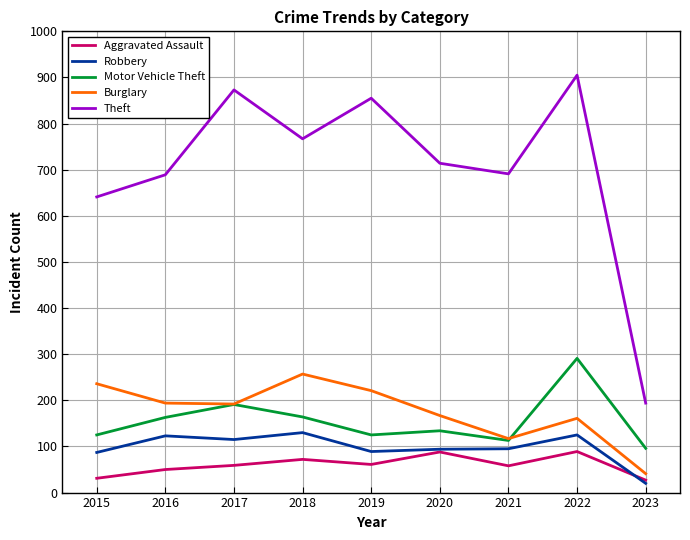

Which series has the largest range (max minus min)?

Theft